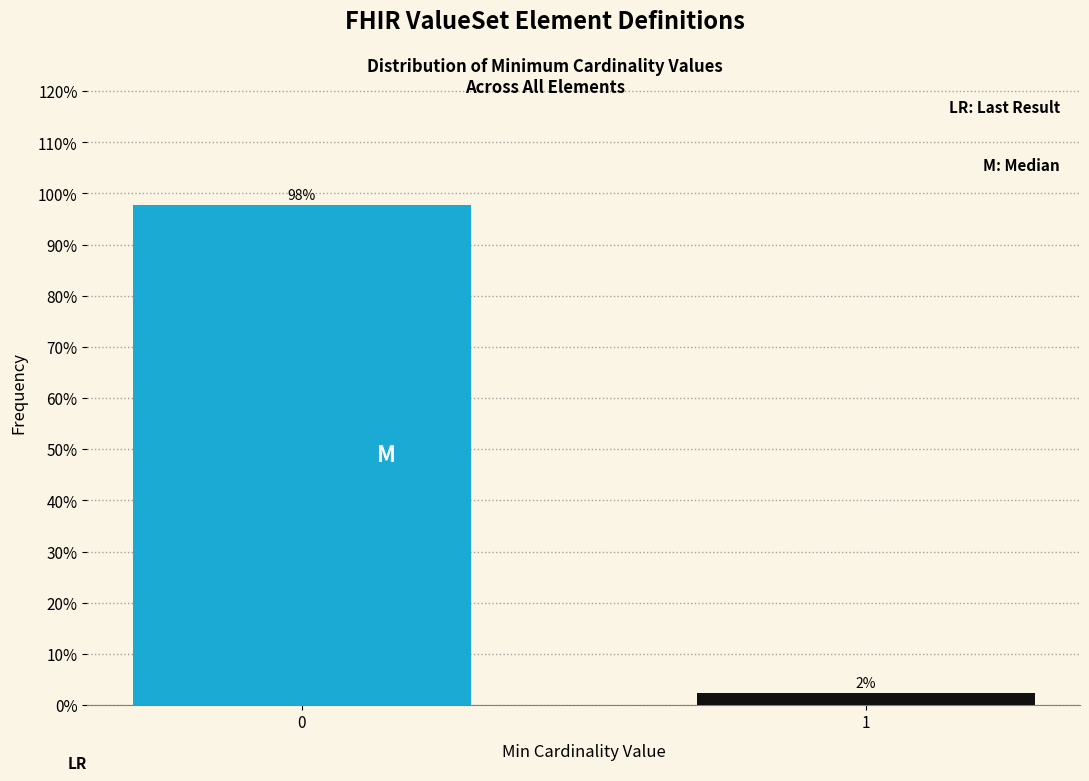

Rank the categories by value from lowest to highest.

1, 0